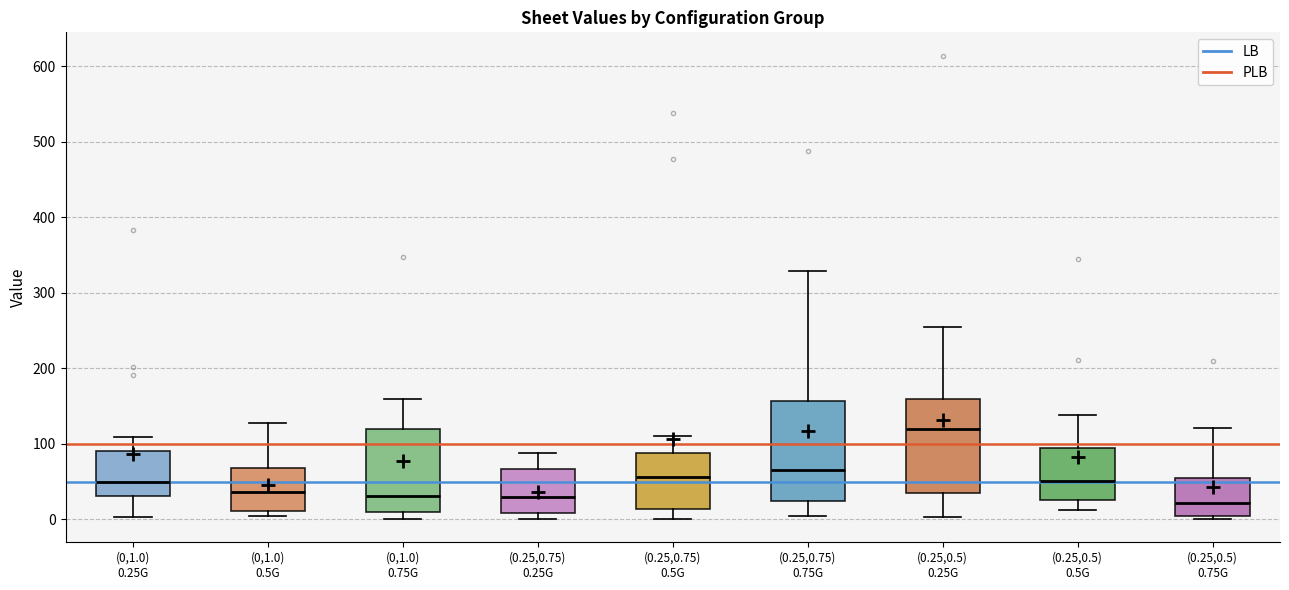

Reading left to right, read every box against the y-axis: the position of its median line, the range the box covers, and the ends of its whiskers. The values are not printed on the chart, so give them approximately, as read against the axis.

(0,1.0) 0.25G: median 50, box 30 to 90, whiskers 0 to 110
(0,1.0) 0.5G: median 40, box 10 to 70, whiskers 0 to 130
(0,1.0) 0.75G: median 30, box 10 to 120, whiskers 0 to 160
(0.25,0.75) 0.25G: median 30, box 10 to 70, whiskers 0 to 90
(0.25,0.75) 0.5G: median 60, box 10 to 90, whiskers 0 to 110
(0.25,0.75) 0.75G: median 70, box 20 to 160, whiskers 0 to 330
(0.25,0.5) 0.25G: median 120, box 30 to 160, whiskers 0 to 260
(0.25,0.5) 0.5G: median 50, box 30 to 90, whiskers 10 to 140
(0.25,0.5) 0.75G: median 20, box 0 to 60, whiskers 0 (just below the box's lower edge) to 120